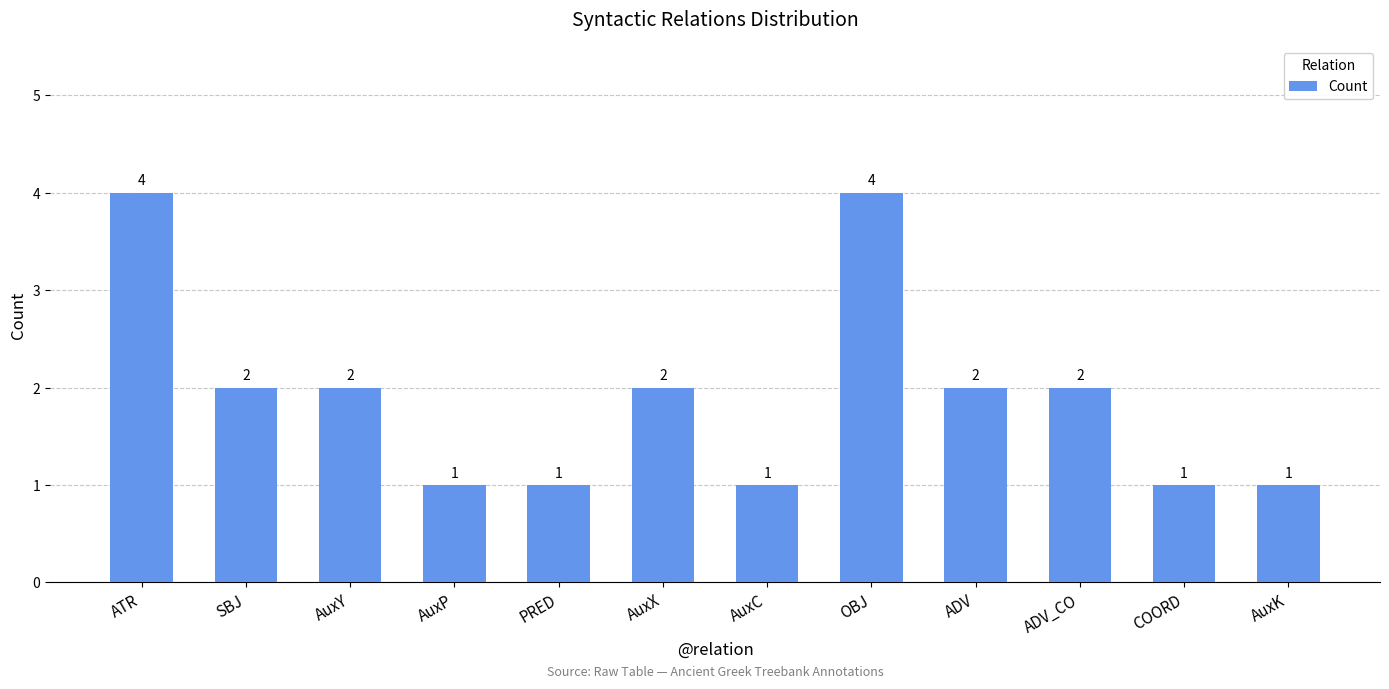

What is the label of the 10th bar from the right?

AuxY